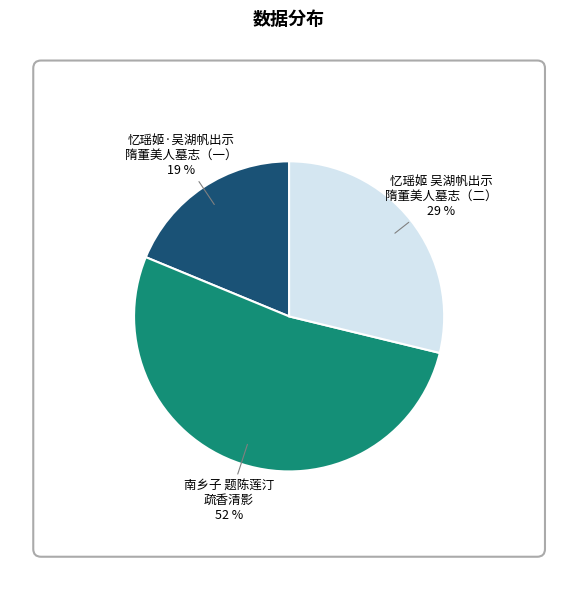

Does any single category account for the majority?

Yes